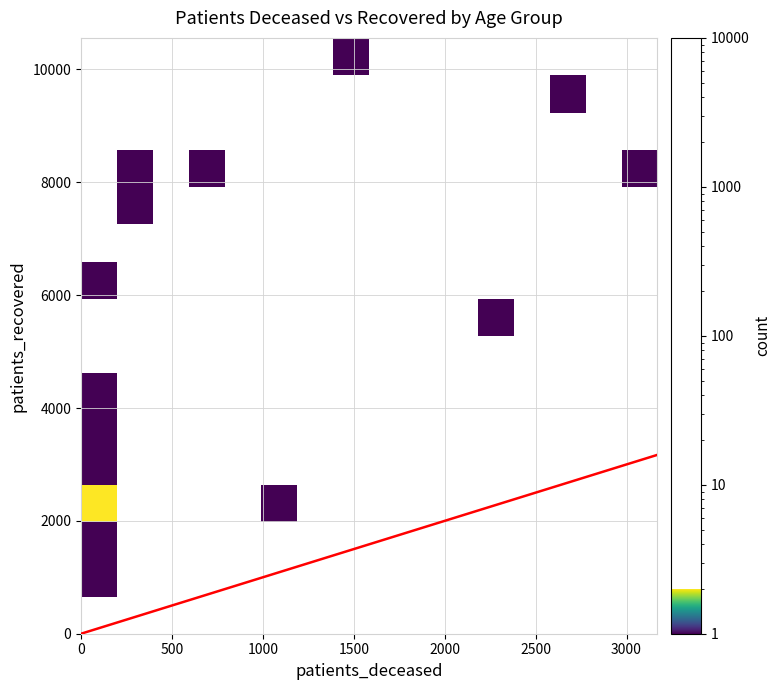

At which category is the sum across all series the highest?

1